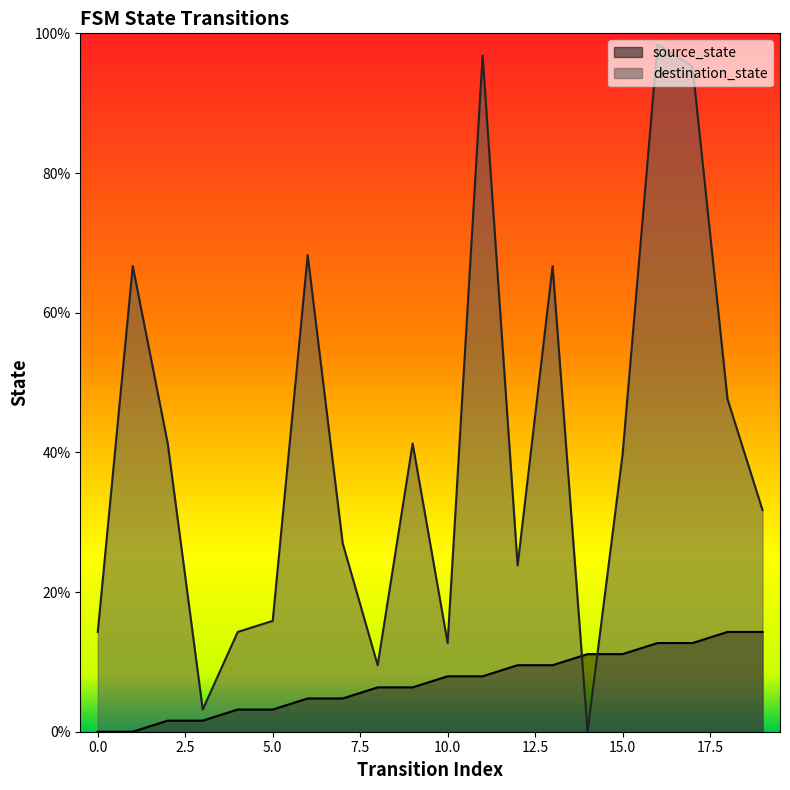

What is the value of the source_state point at the 9th from the left?

6.3